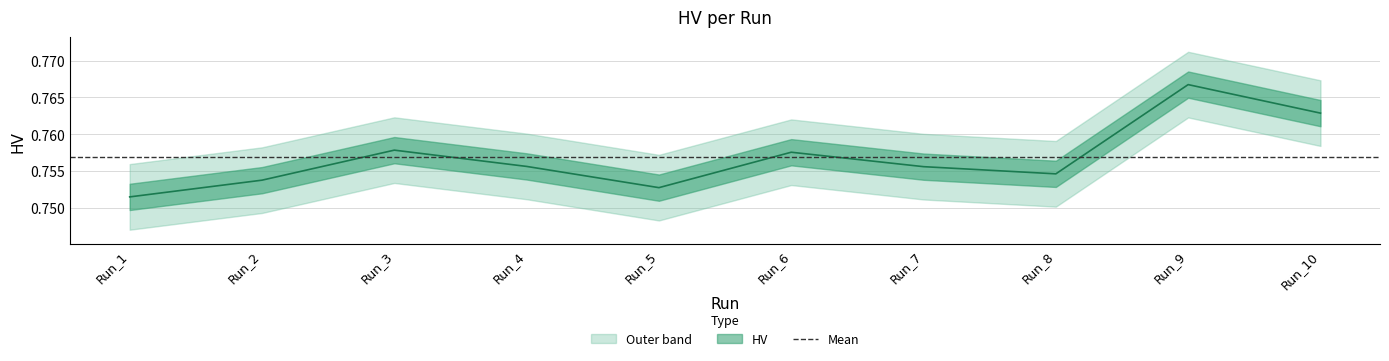

Which has a higher value, Run_1 or Run_5?

Run_5